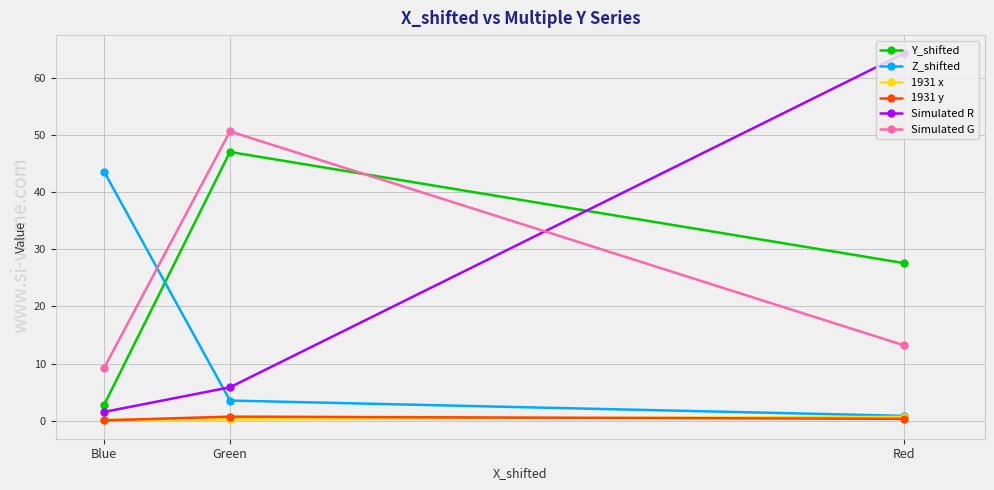

Rank the series at Blue from lowest to highest value.

1931 y, 1931 x, Simulated R, Y_shifted, Simulated G, Z_shifted